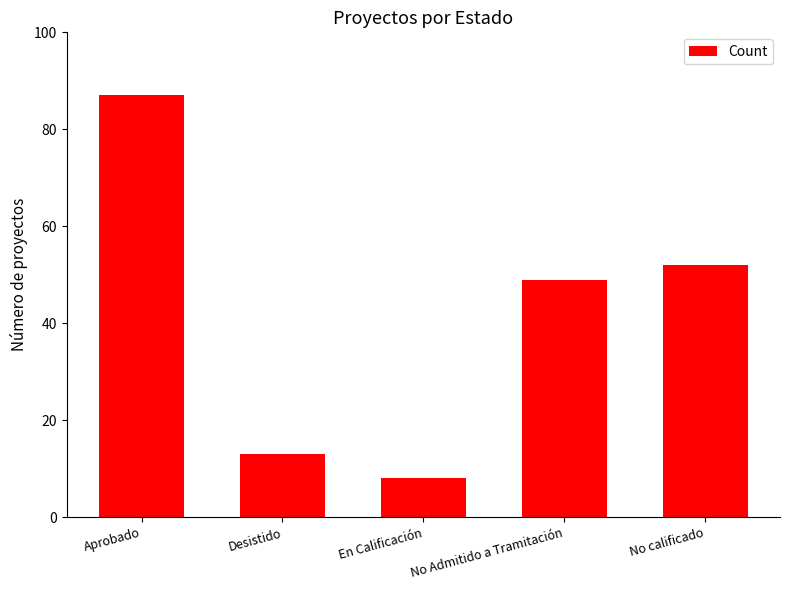

Is it true that the value at No calificado is 52?

True